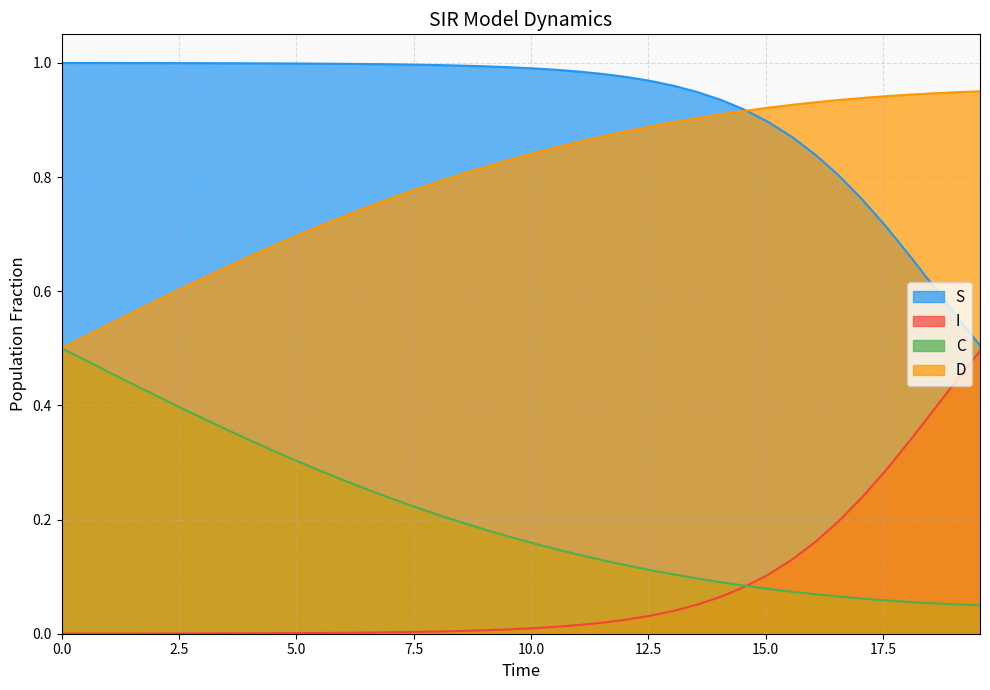

Which series has the largest total across all categories?

S